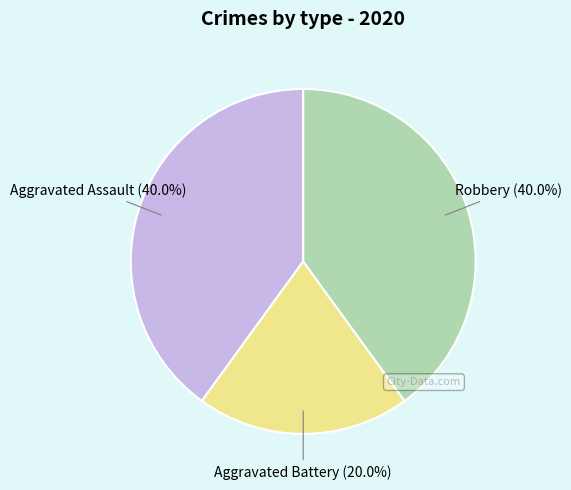

Does any single category account for the majority?

No